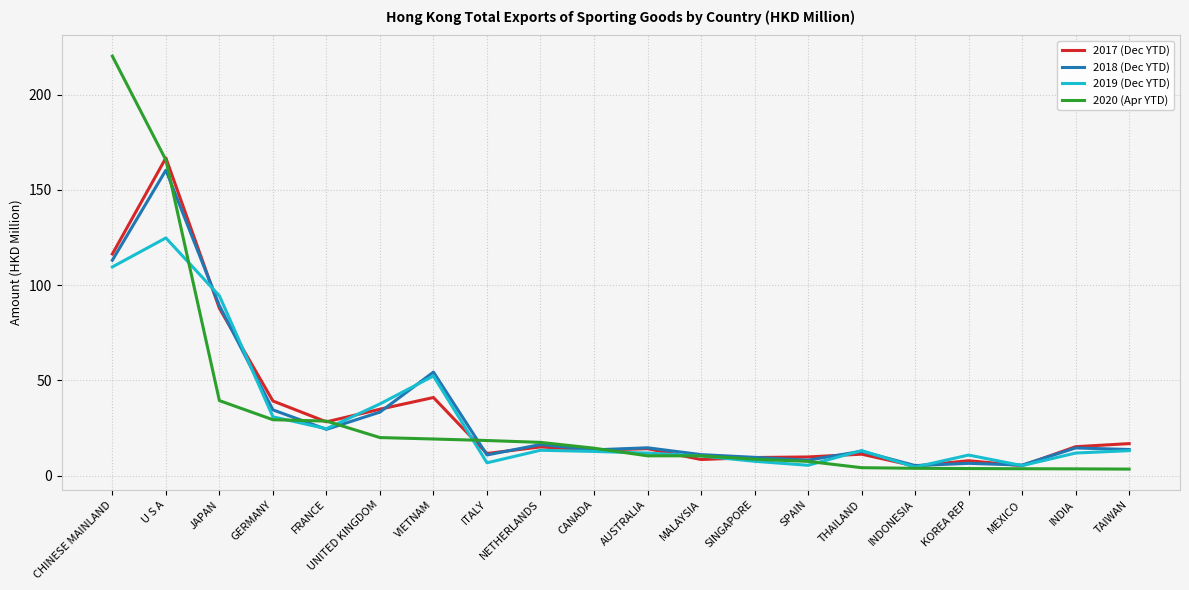

At which category is the sum across all series the highest?

U S A